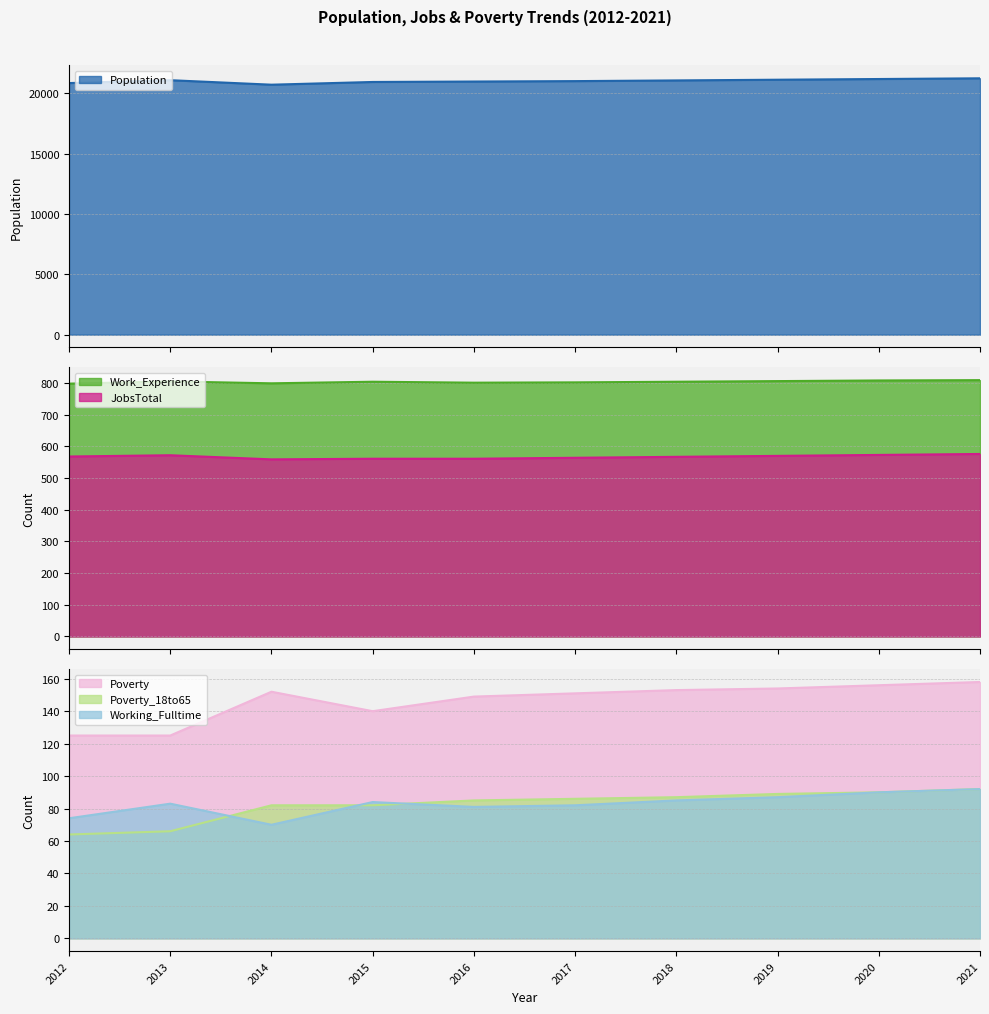

Which has a higher value, 2015 or 2012?

2015